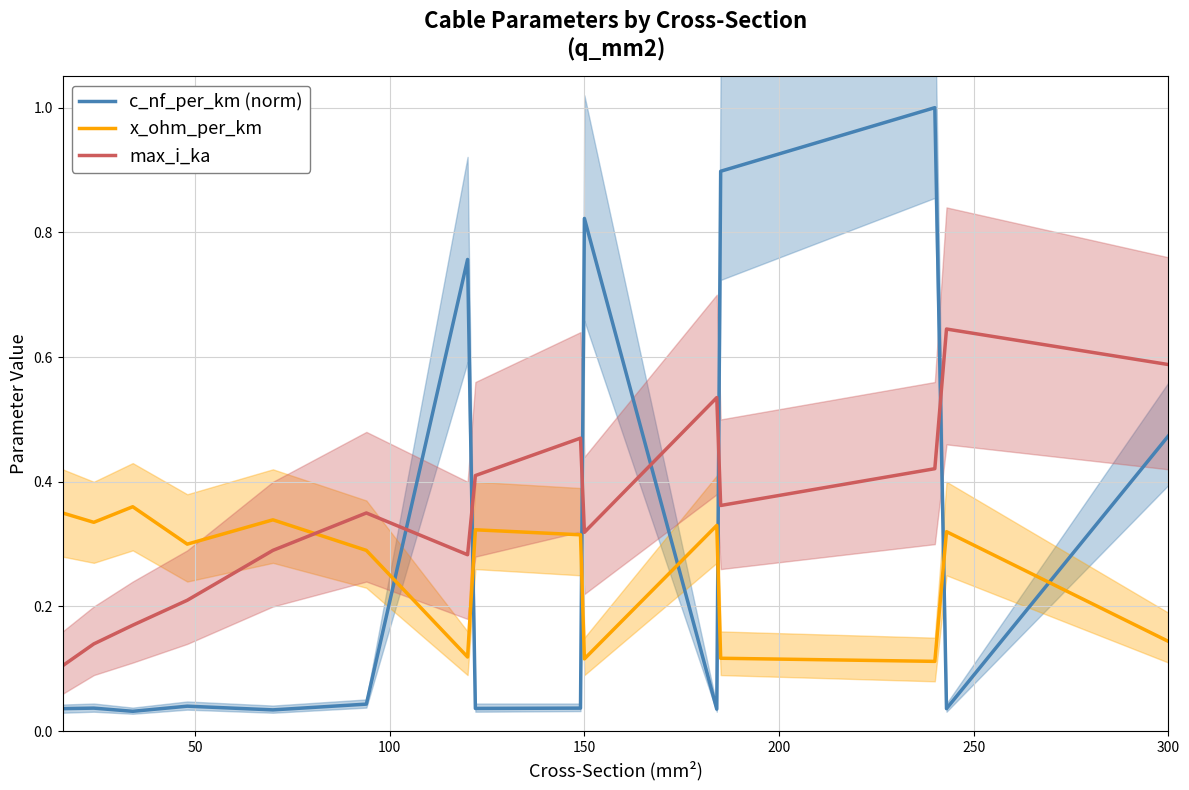

True or false: x_ohm_per_km and max_i_ka intersect in this chart.

True